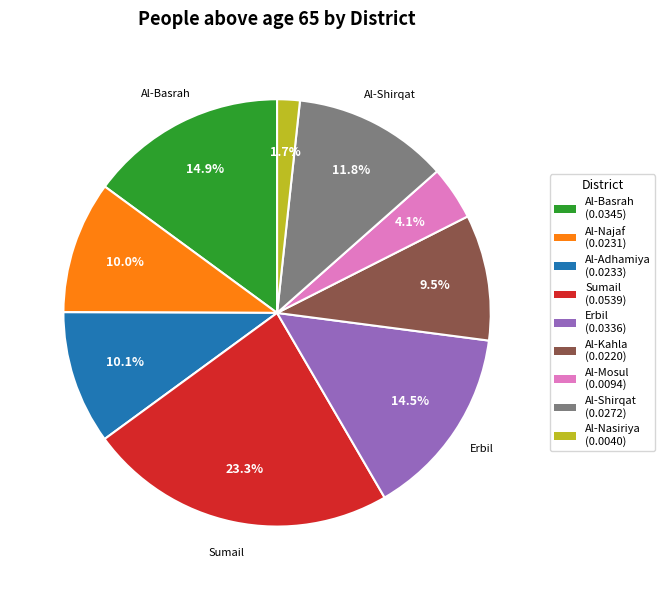

How many segments does this pie chart have?

9